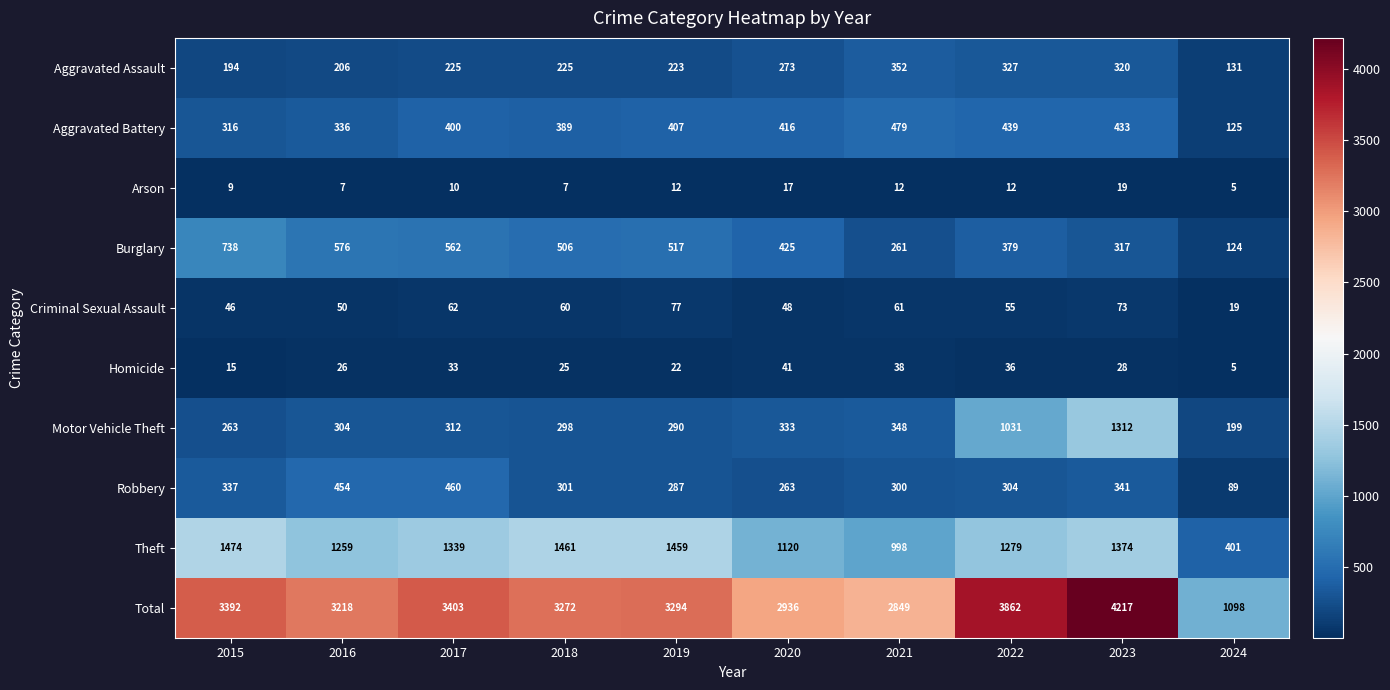

At 2015, list the series in order from largest to smallest.

Total, Theft, Burglary, Robbery, Aggravated Battery, Motor Vehicle Theft, Aggravated Assault, Criminal Sexual Assault, Homicide, Arson